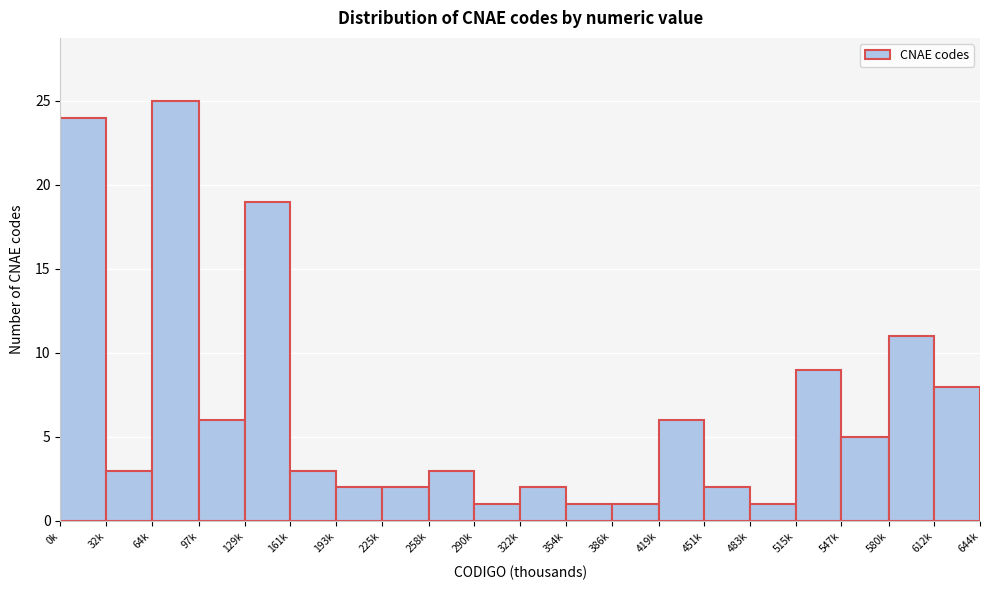

Reading right to left, transcribe all the data shown in this chart.

8	11	5	9	1	2	6	1	1	2	1	3	2	2	3	19	6	25	3	24